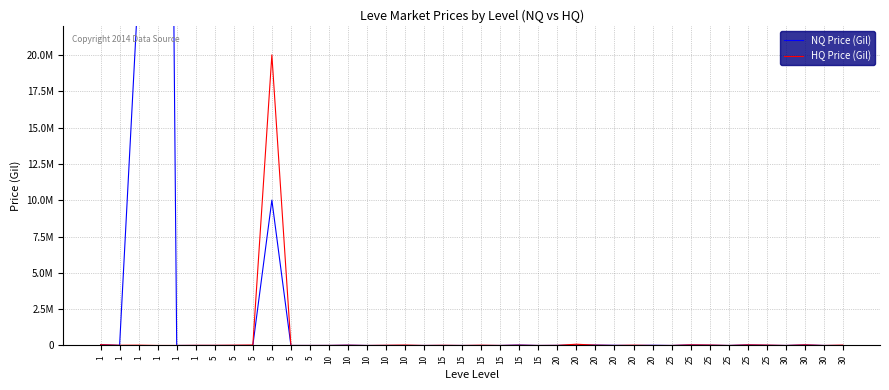

What is the difference between the second highest and second lowest values in the NQ Price (Gil) series?

25007500.0